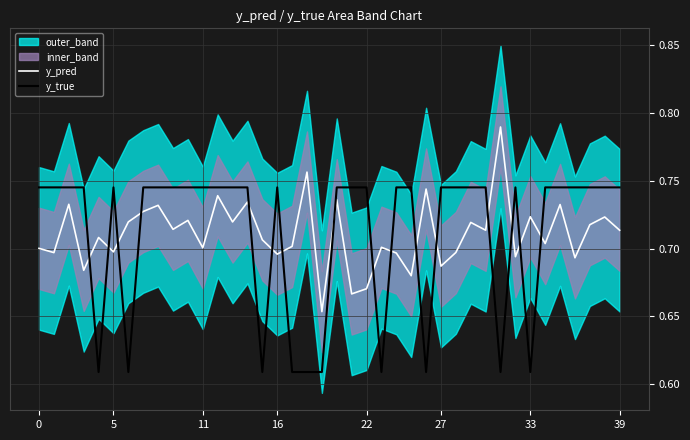

What is the label of the 17th point from the left?

16